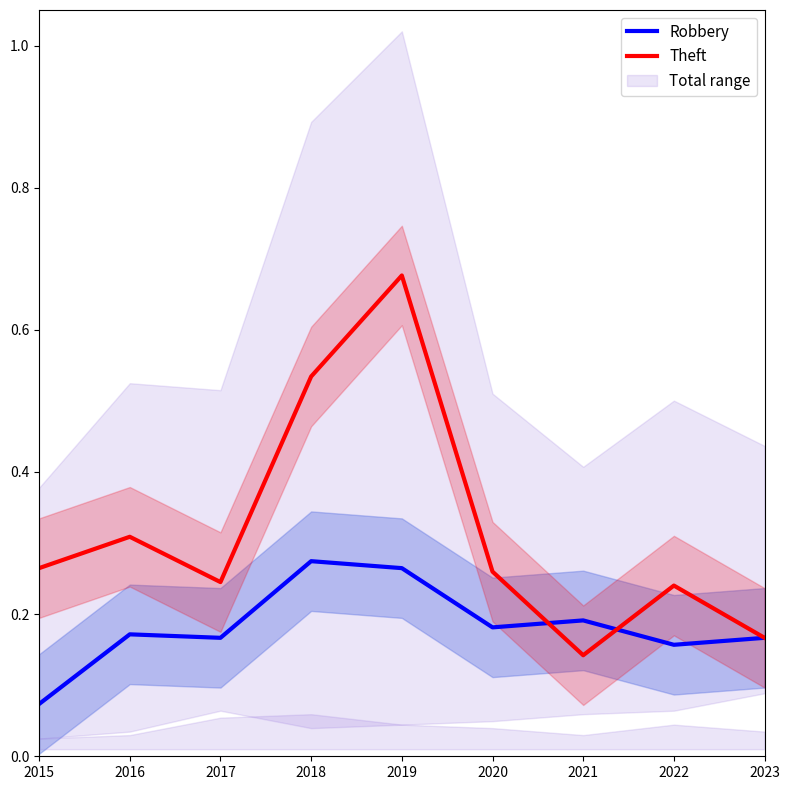

Read the Robbery value at 2015.

0.1